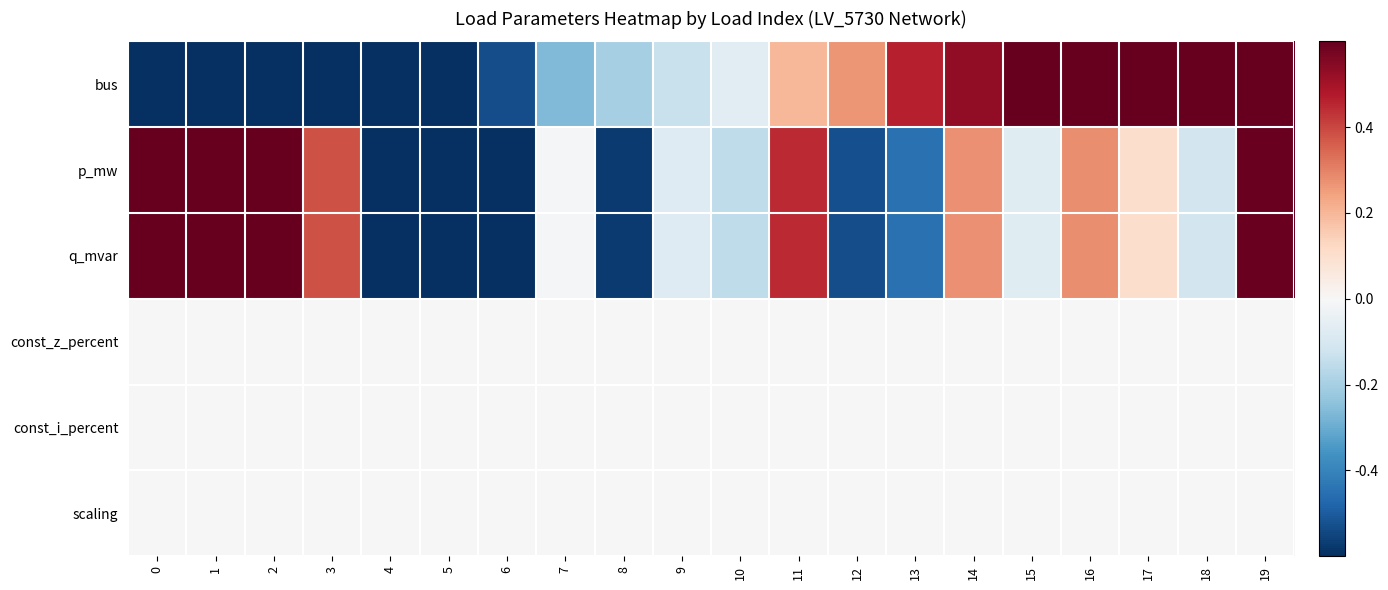

At which category does the chart reach its peak across all series?

19